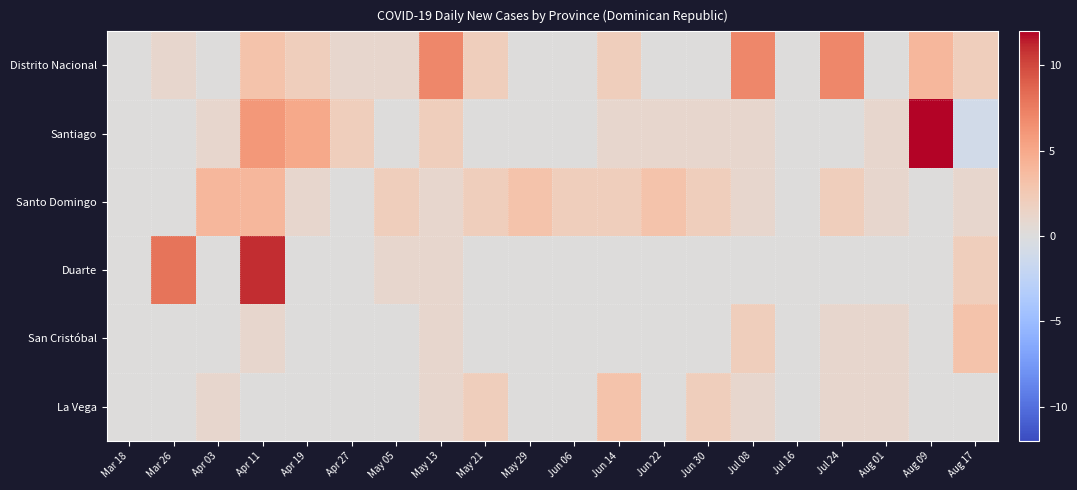

Reading left to right, what are all the values shown in this chart?

Distrito Nacional: Mar 18=0	Mar 26=1	Apr 03=0	Apr 11=3	Apr 19=2	Apr 27=1	May 05=1	May 13=7	May 21=2	May 29=0	Jun 06=0	Jun 14=2	Jun 22=0	Jun 30=0	Jul 08=7	Jul 16=0	Jul 24=7	Aug 01=0	Aug 09=4	Aug 17=2
Santiago: Mar 18=0	Mar 26=0	Apr 03=1	Apr 11=6	Apr 19=5	Apr 27=2	May 05=0	May 13=2	May 21=0	May 29=0	Jun 06=0	Jun 14=1	Jun 22=1	Jun 30=1	Jul 08=1	Jul 16=0	Jul 24=0	Aug 01=1	Aug 09=12	Aug 17=-1
Santo Domingo: Mar 18=0	Mar 26=0	Apr 03=4	Apr 11=4	Apr 19=1	Apr 27=0	May 05=2	May 13=1	May 21=2	May 29=3	Jun 06=2	Jun 14=2	Jun 22=3	Jun 30=2	Jul 08=1	Jul 16=0	Jul 24=2	Aug 01=1	Aug 09=0	Aug 17=1
Duarte: Mar 18=0	Mar 26=8	Apr 03=0	Apr 11=11	Apr 19=0	Apr 27=0	May 05=1	May 13=1	May 21=0	May 29=0	Jun 06=0	Jun 14=0	Jun 22=0	Jun 30=0	Jul 08=0	Jul 16=0	Jul 24=0	Aug 01=0	Aug 09=0	Aug 17=2
San Cristóbal: Mar 18=0	Mar 26=0	Apr 03=0	Apr 11=1	Apr 19=0	Apr 27=0	May 05=0	May 13=1	May 21=0	May 29=0	Jun 06=0	Jun 14=0	Jun 22=0	Jun 30=0	Jul 08=2	Jul 16=0	Jul 24=1	Aug 01=1	Aug 09=0	Aug 17=3
La Vega: Mar 18=0	Mar 26=0	Apr 03=1	Apr 11=0	Apr 19=0	Apr 27=0	May 05=0	May 13=1	May 21=2	May 29=0	Jun 06=0	Jun 14=3	Jun 22=0	Jun 30=2	Jul 08=1	Jul 16=0	Jul 24=1	Aug 01=1	Aug 09=0	Aug 17=0